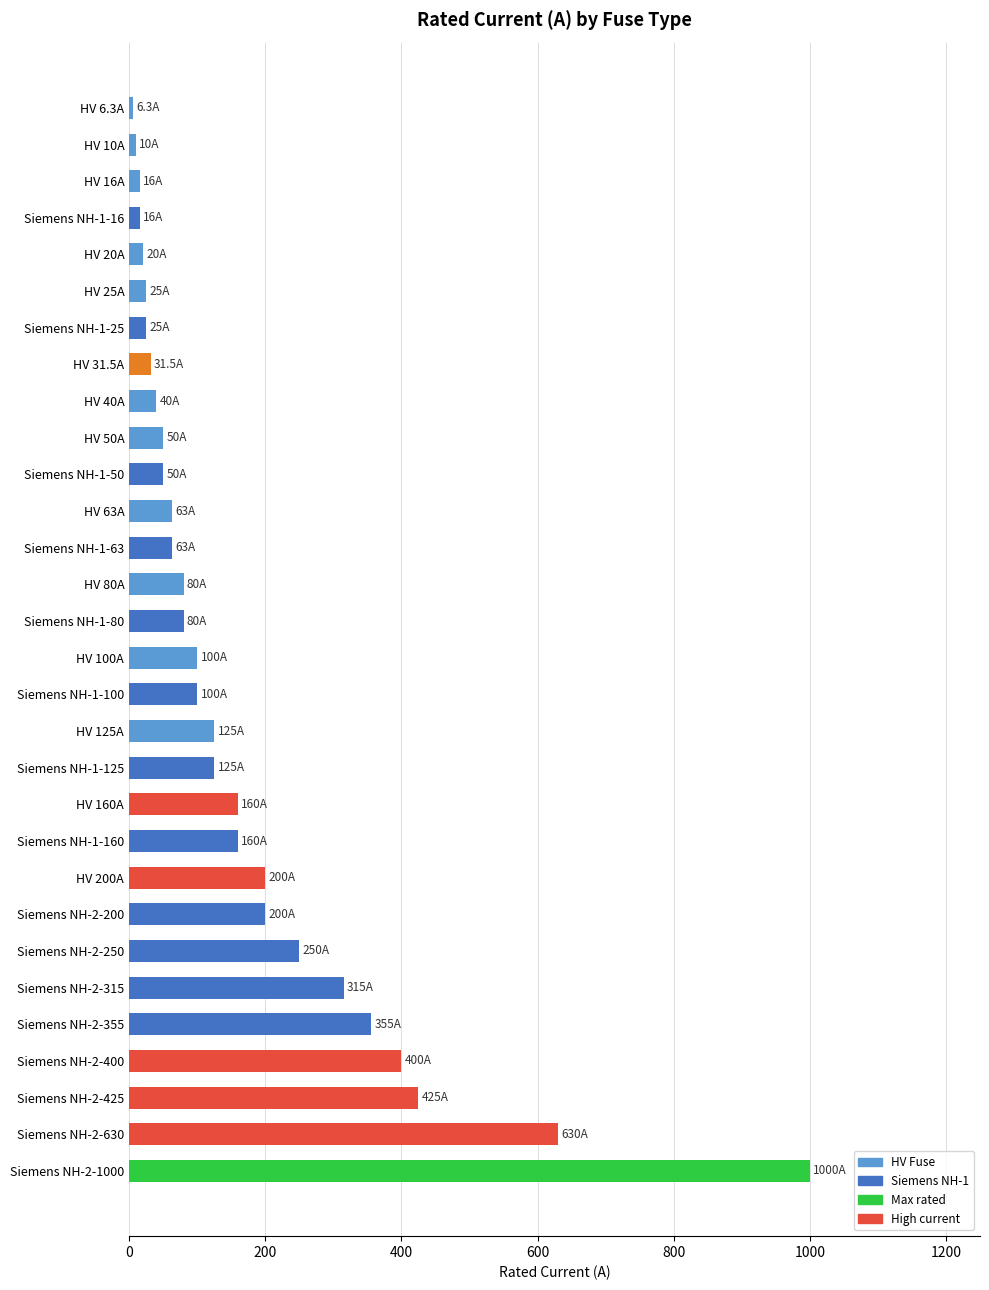

Is it true that the value at Siemens NH-2-630 is 630.0?

True